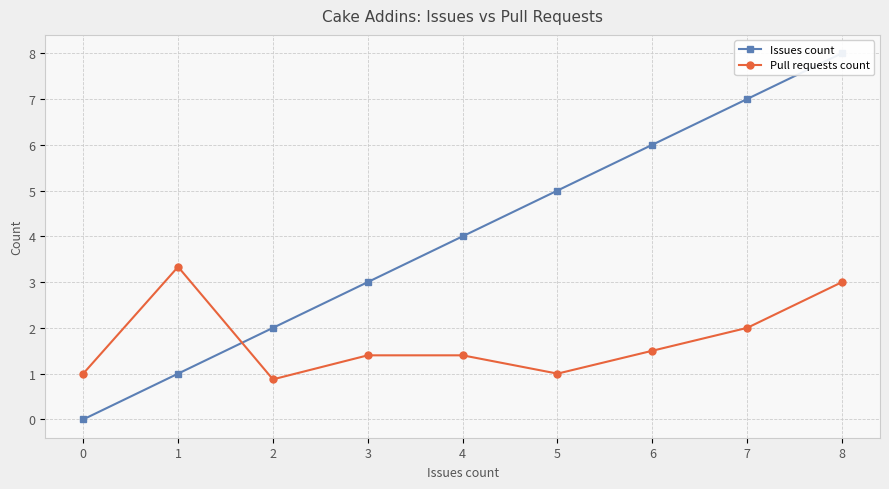

Is the value of Issues count at 7 greater than the value of Pull requests count at 7?

Yes